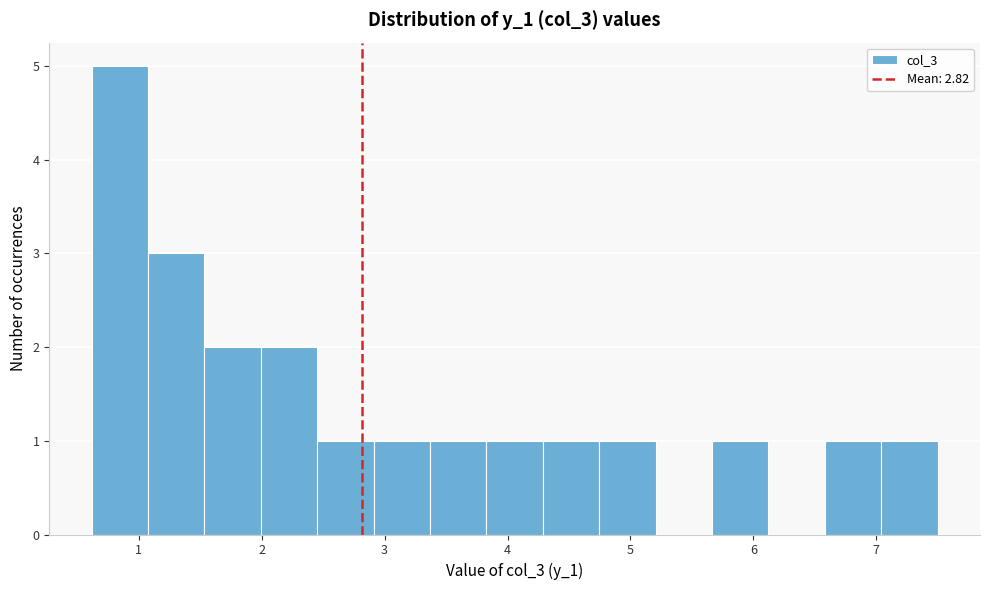

Reading left to right, transcribe this chart: for each bar, give the range it covers on the x-axis and its height. Neither the bar edges nor the heights are printed on the chart, so give them approximately, as read against the axes.

0.6 to 1.1: 5
1.1 to 1.5: 3
1.5 to 2.0: 2
2.0 to 2.5: 2
2.5 to 2.9: 1
2.9 to 3.4: 1
3.4 to 3.8: 1
3.8 to 4.3: 1
4.3 to 4.7: 1
4.7 to 5.2: 1
5.2 to 5.7: 0
5.7 to 6.1: 1
6.1 to 6.6: 0
6.6 to 7.0: 1
7.0 to 7.5: 1